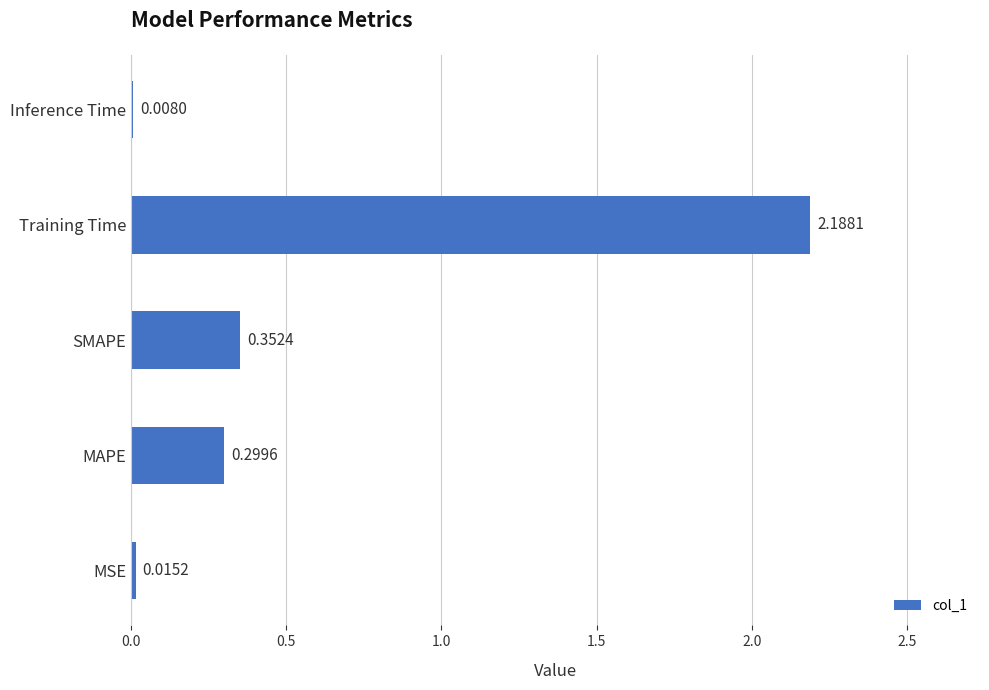

Where is the data nearest to the value 1?

SMAPE